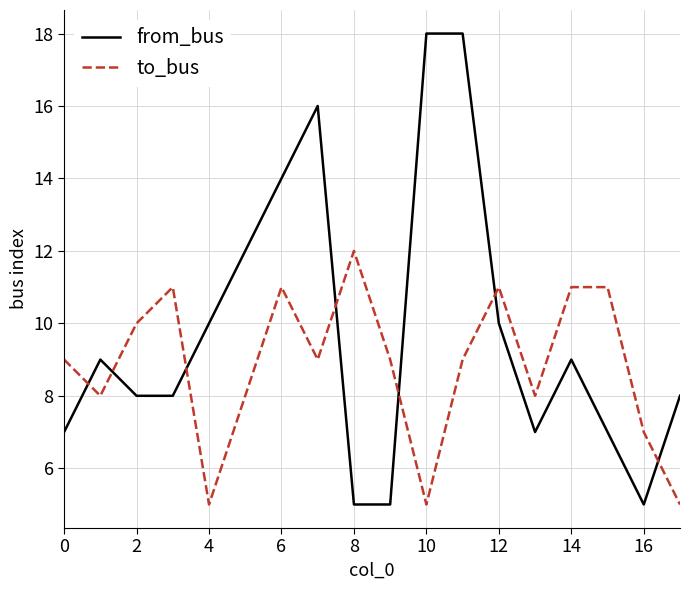

Reading right to left, extract all data points from this chart.

from_bus: 8	5	7	9	7	10	18	18	5	5	16	14	12	10	8	8	9	7
to_bus: 5	7	11	11	8	11	9	5	9	12	9	11	8	5	11	10	8	9